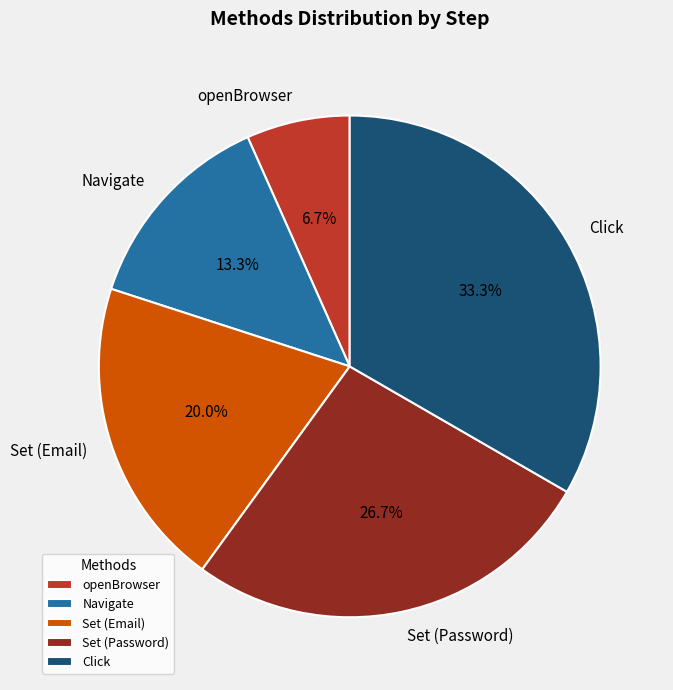

Which has a higher value, Navigate or openBrowser?

Navigate